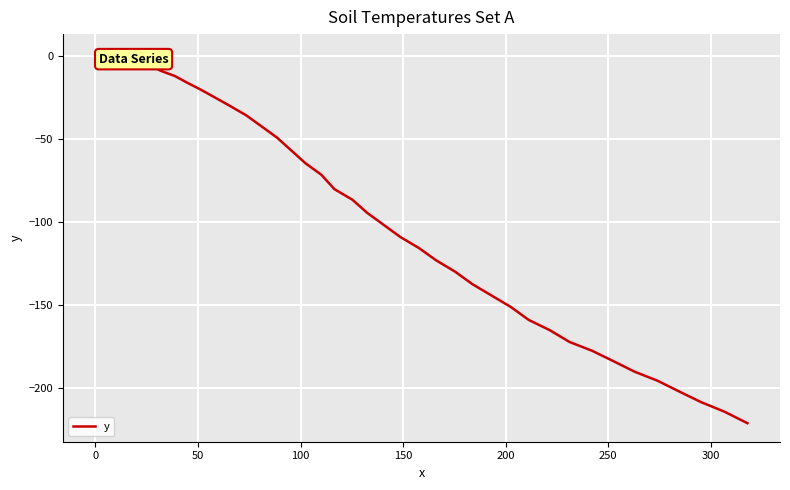

What is the minimum value shown in the chart?

-221.5